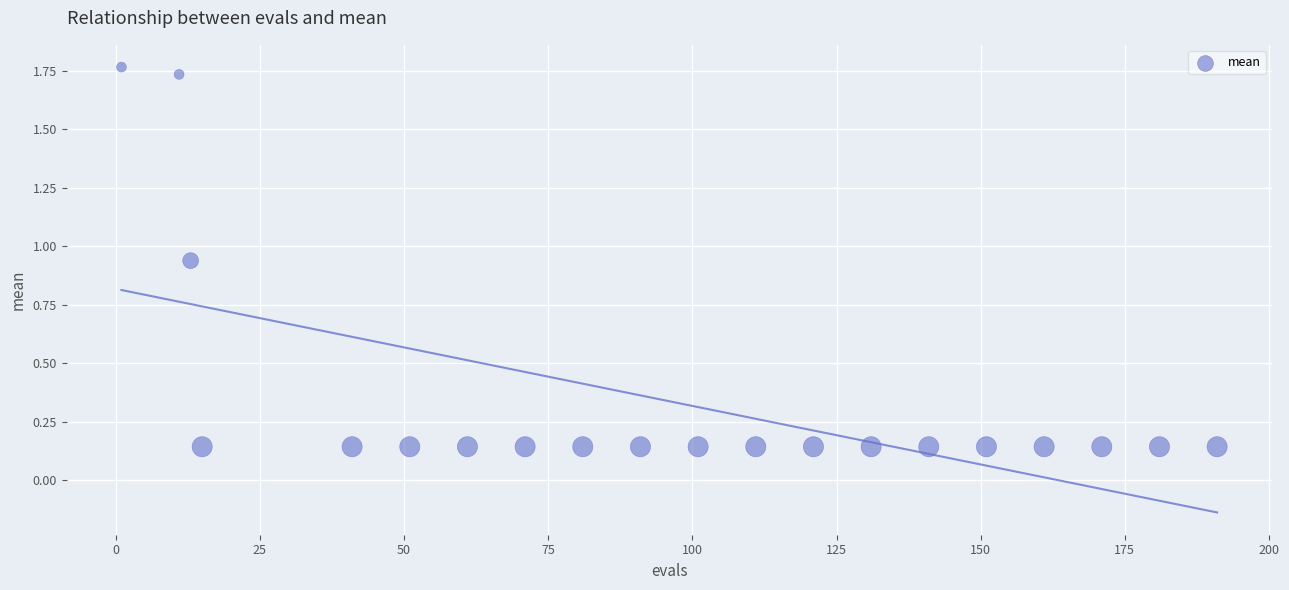

What is the range of X values (max minus min)?

190.0